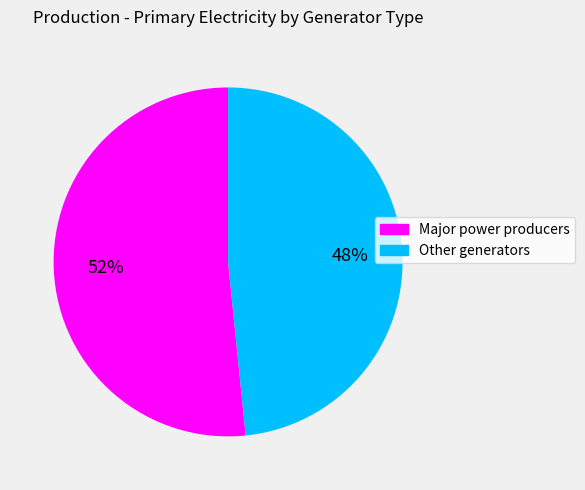

To the nearest percent, what percentage of the pie is Other generators?

48%